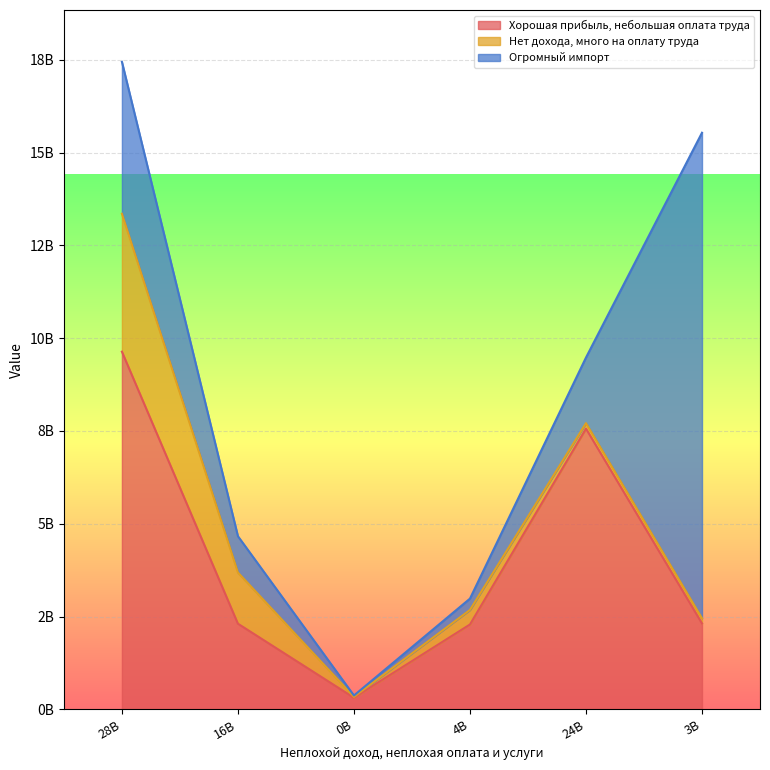

Between 28257941572 and 347941122, which series saw the biggest shift?

Хорошая прибыль, небольшая оплата труда